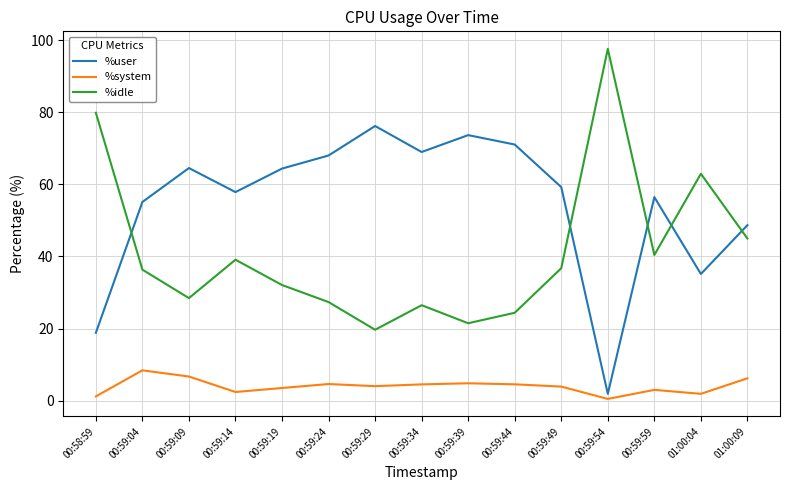

True or false: %user has a value of 57.9 at 00:59:14.

True